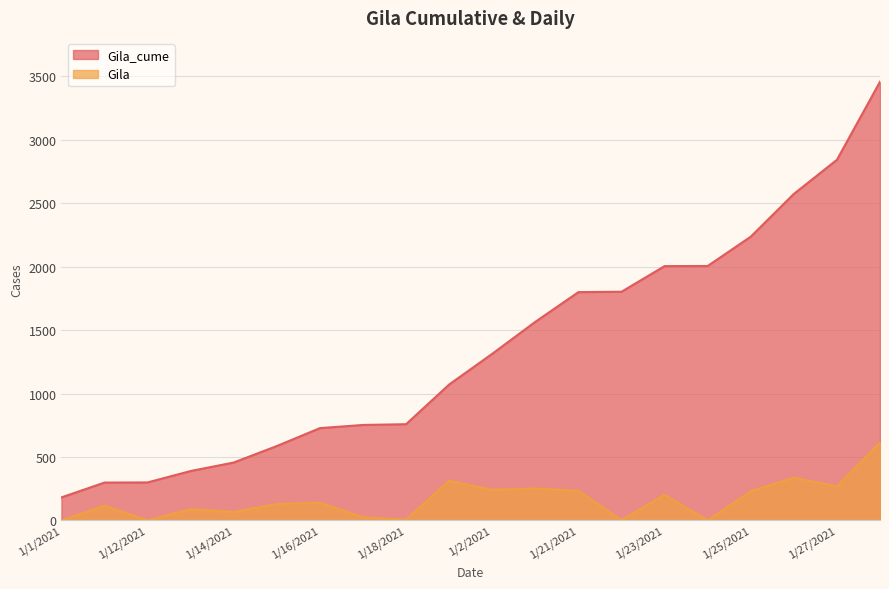

What is the label of the 10th point from the right?

1/2/2021